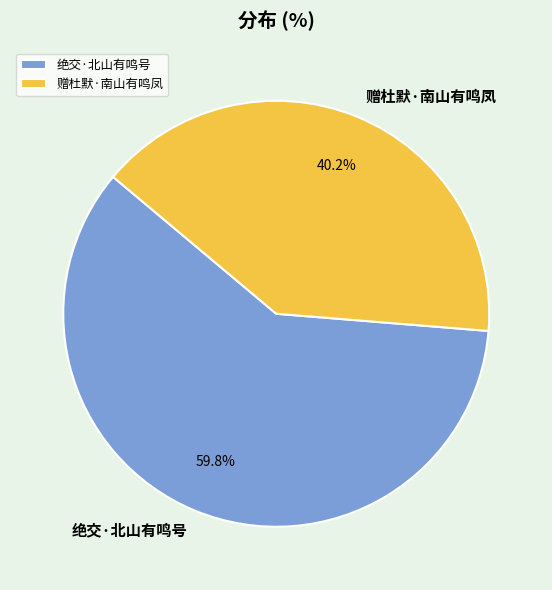

The 绝交·北山有鸣号 slice represents 74% of the pie. True or false?

False